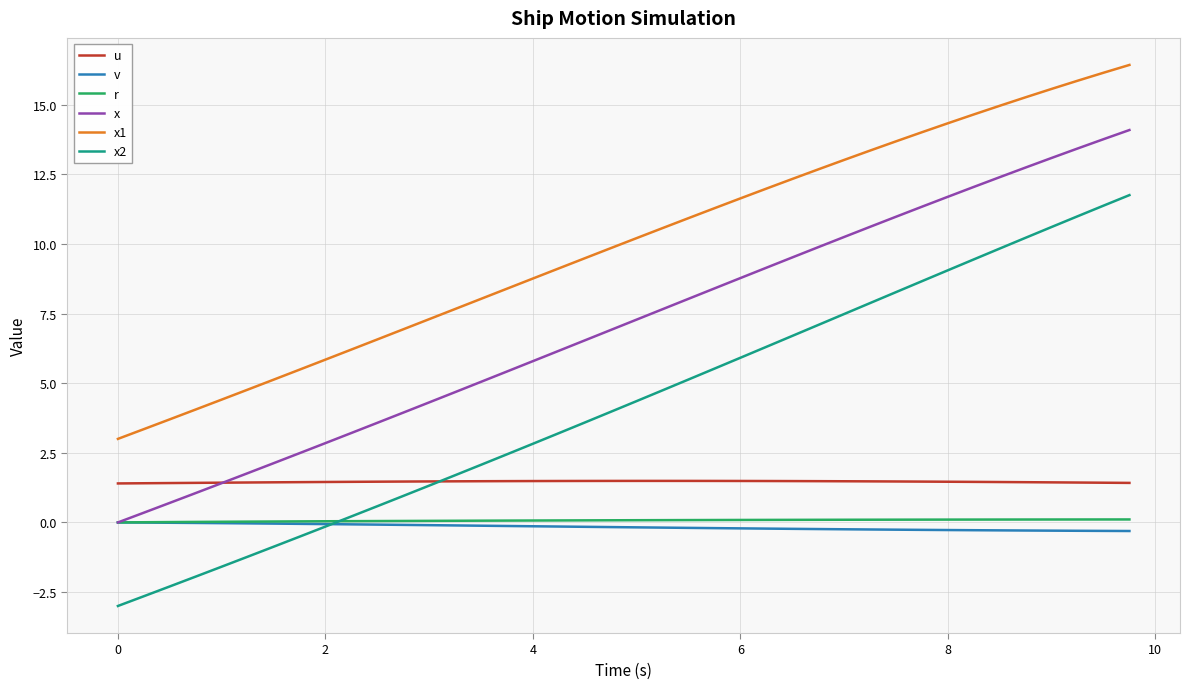

What is the minimum value shown in the chart?

-3.0